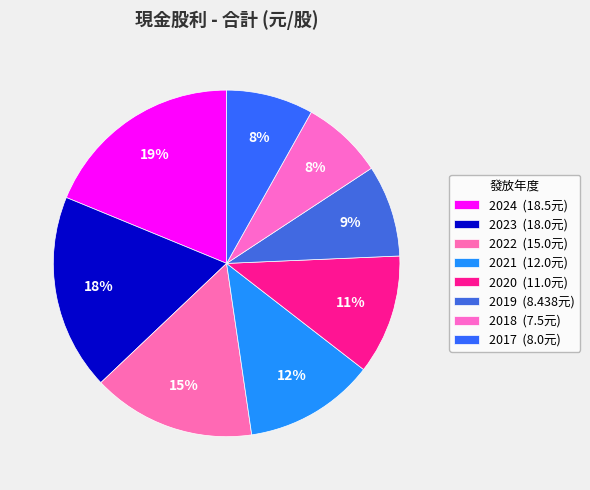

The 2019 slice represents 9% of the pie. True or false?

True